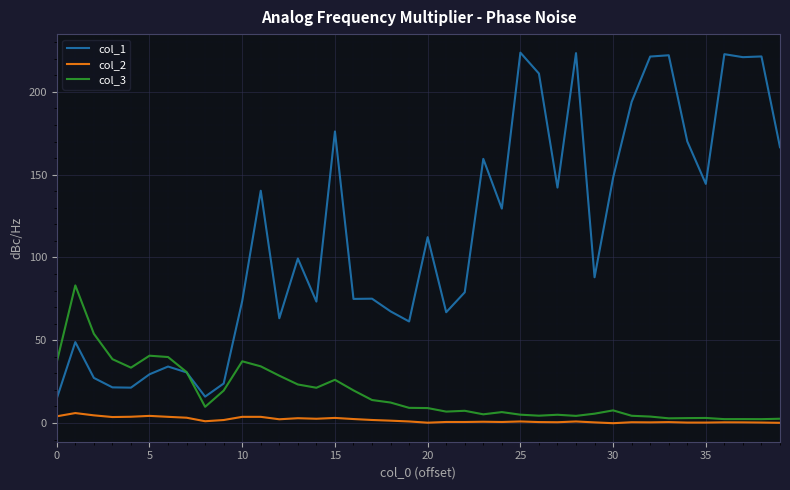

Which series has the largest total across all categories?

col_1